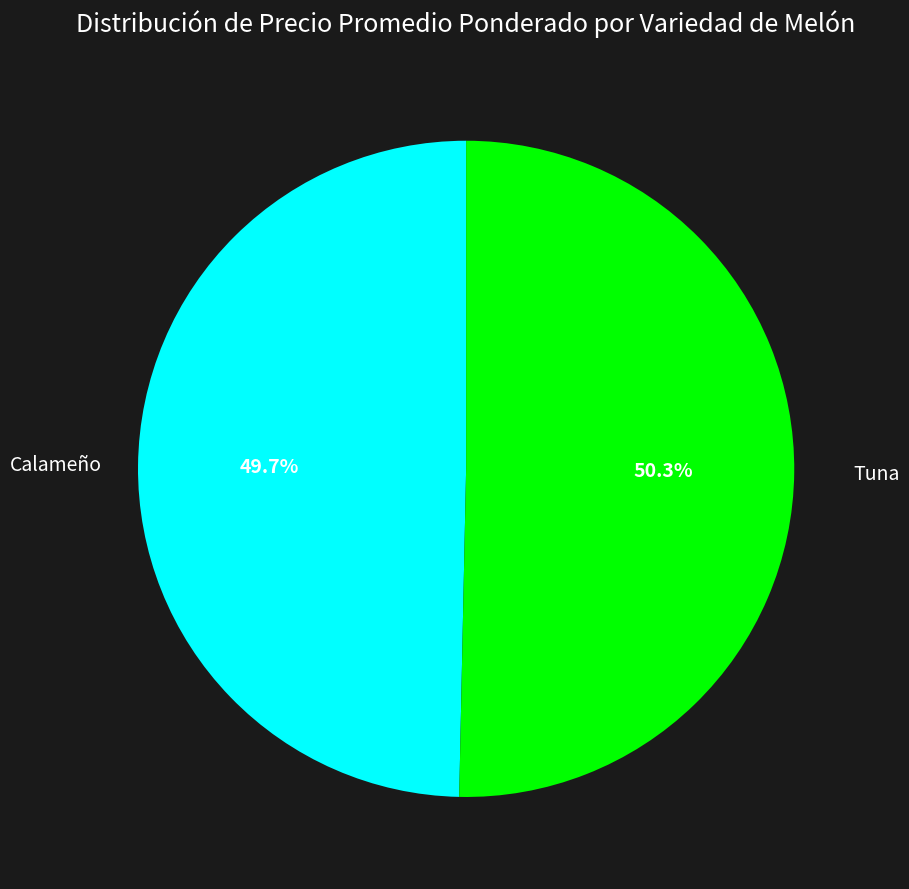

Is there any slice that represents more than half of the pie?

Yes